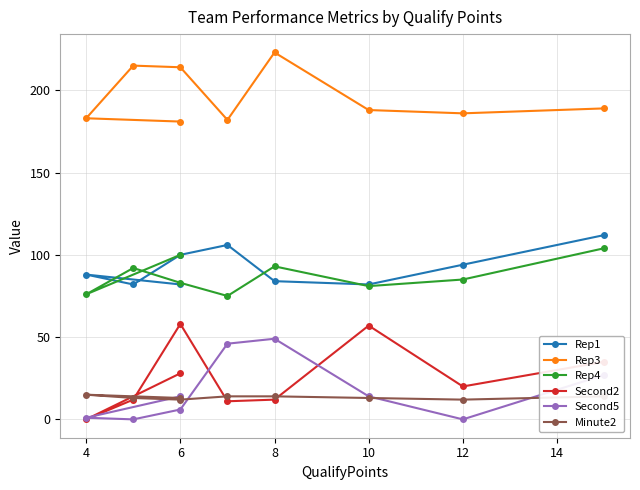

Reading left to right, what are all the values shown in this chart?

Rep1: 82	88	82	100	106	84	82	94	112
Rep3: 181	183	215	214	182	223	188	186	189
Rep4: 100	76	92	83	75	93	81	85	104
Second2: 28	0	12	58	11	12	57	20	35
Second5: 14	1	0	6	46	49	14	0	27
Minute2: 13	15	13	12	14	14	13	12	14